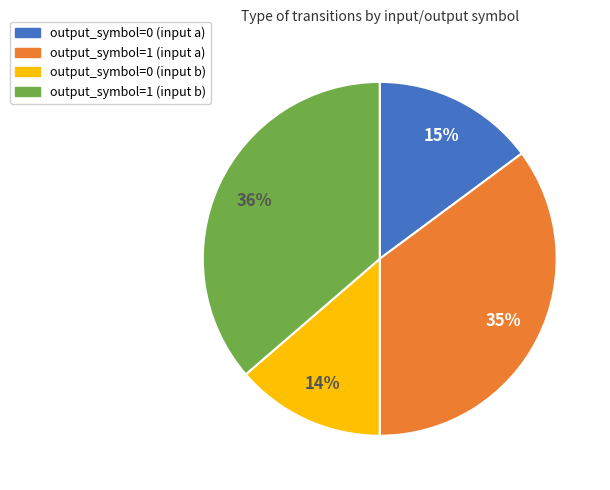

What percentage is the output_symbol=0 (input b) slice, to the nearest percent?

14%